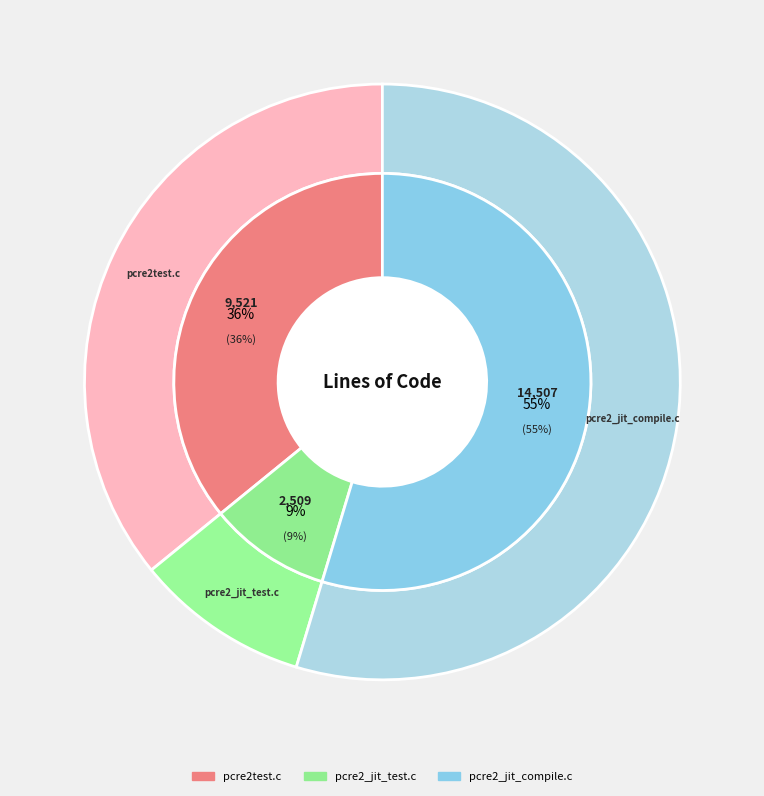

What is the largest slice in the pie chart?

pcre2_jit_compile.c